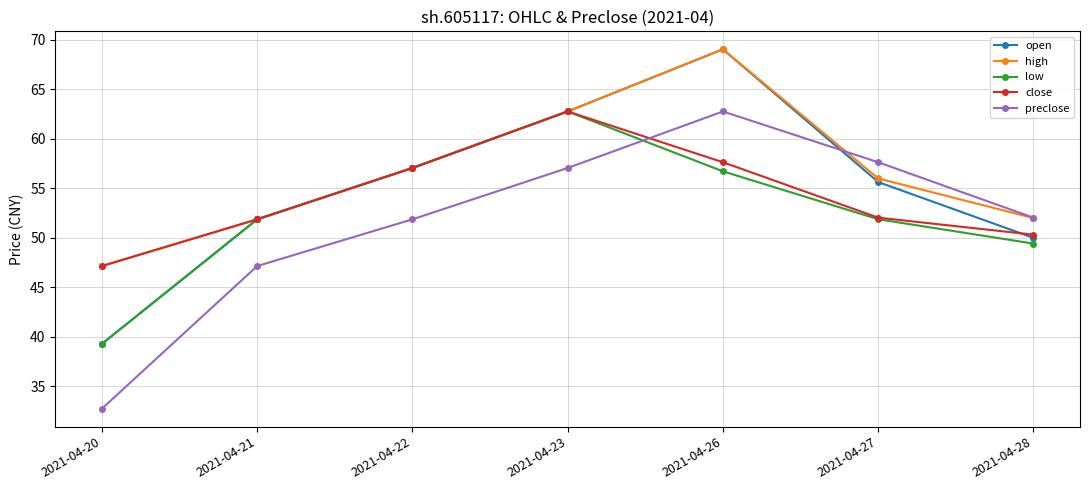

How many intersections are there between close and preclose?

1